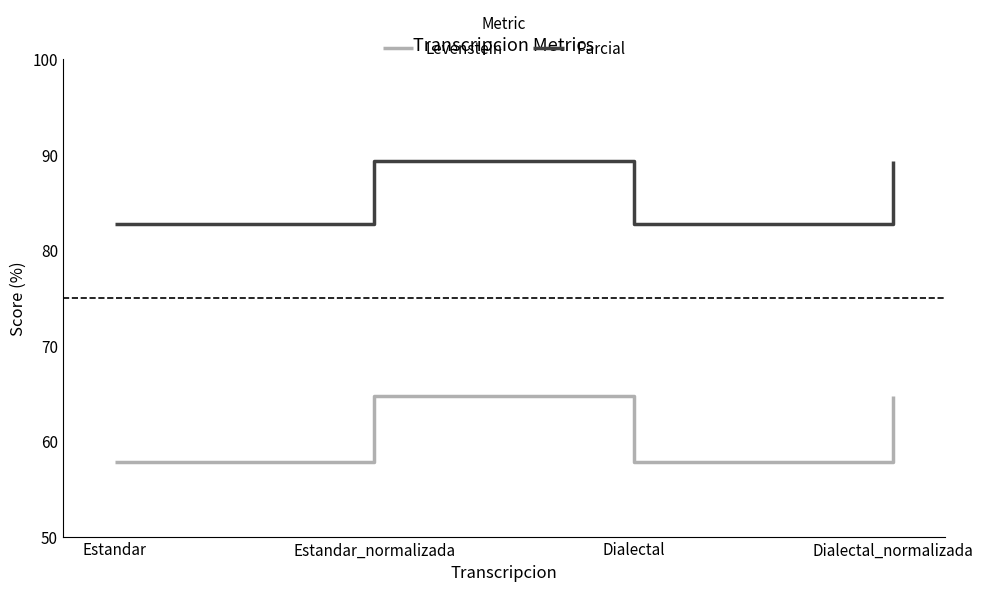

True or false: Parcial and Levenstein intersect in this chart.

False